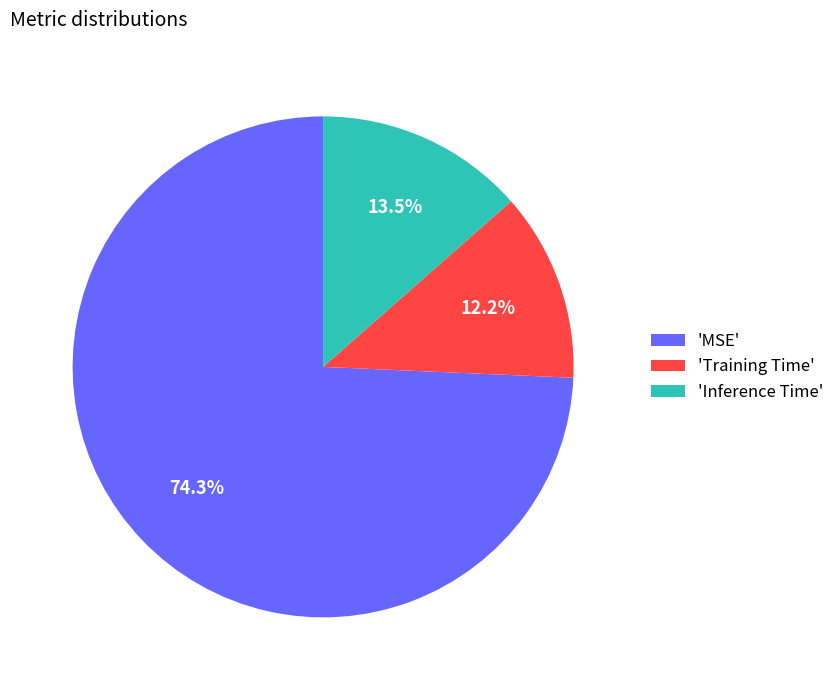

What is the largest slice in the pie chart?

'MSE'